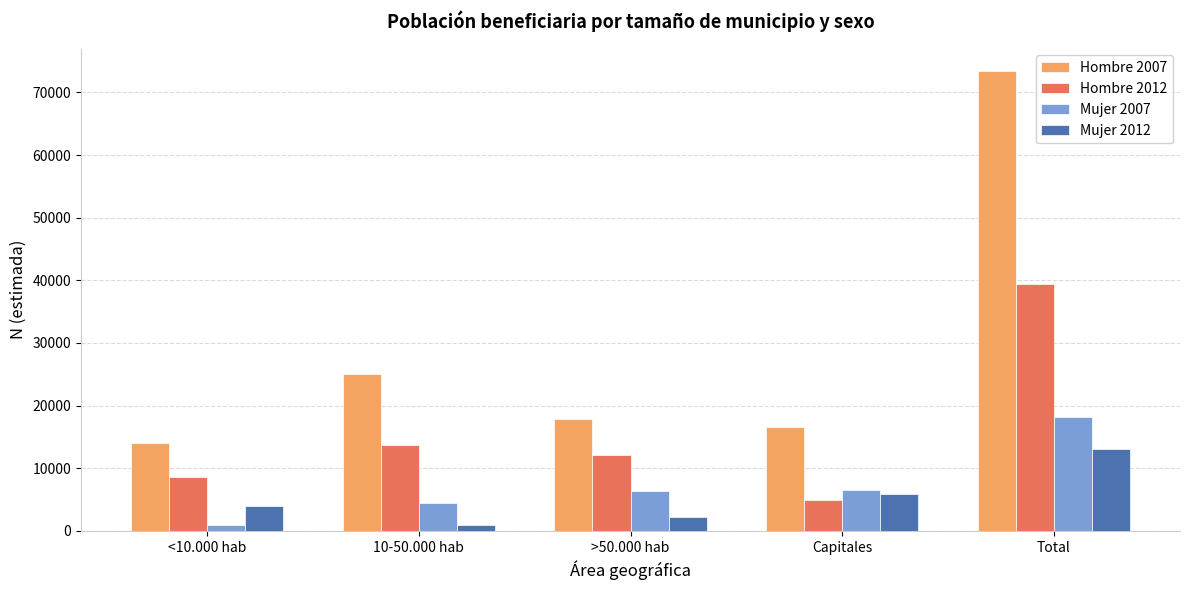

How many data points in Hombre 2012 are less than 12166?

2